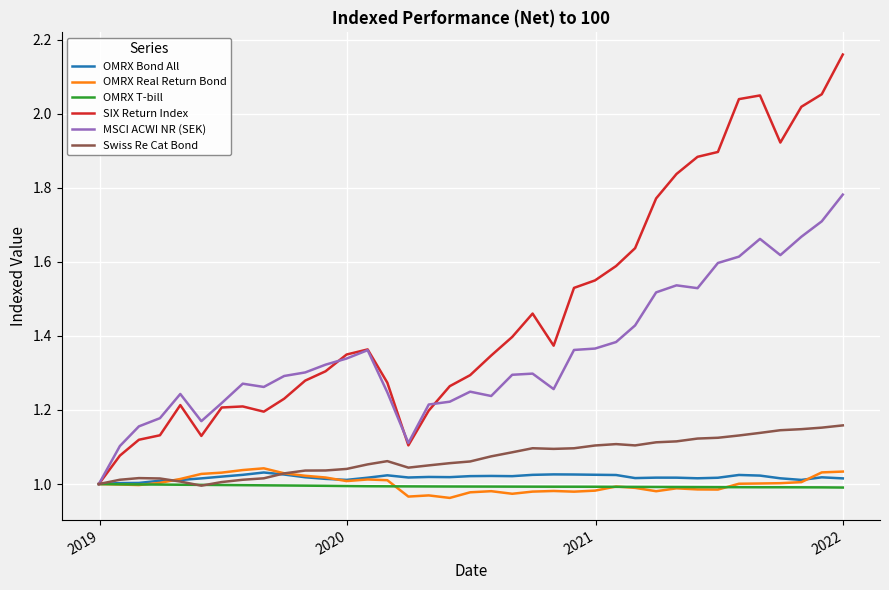

Which series has the largest total across all categories?

SIX Return Index